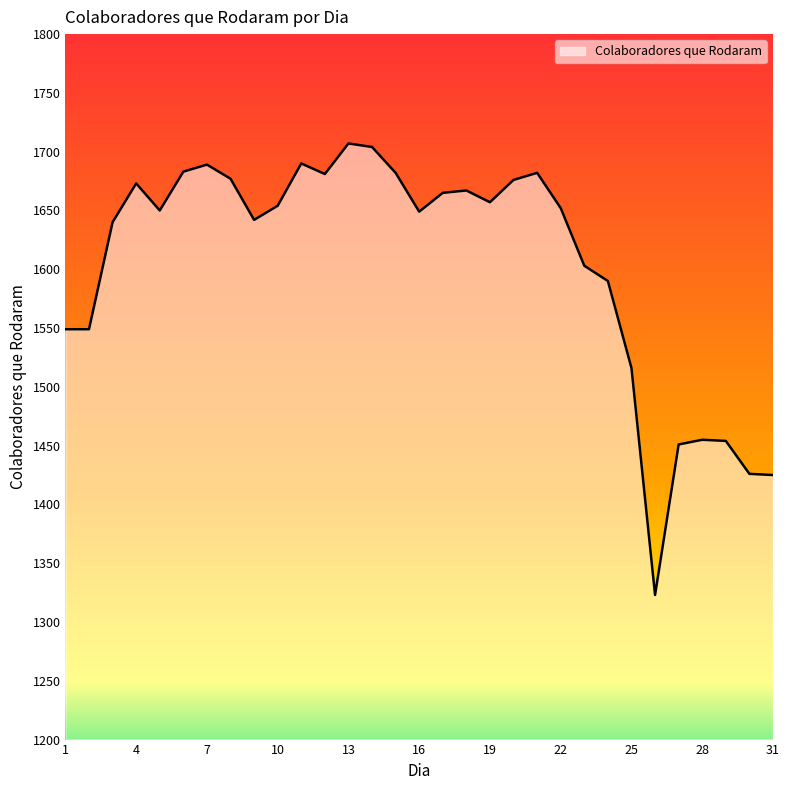

What is the average value?

1605